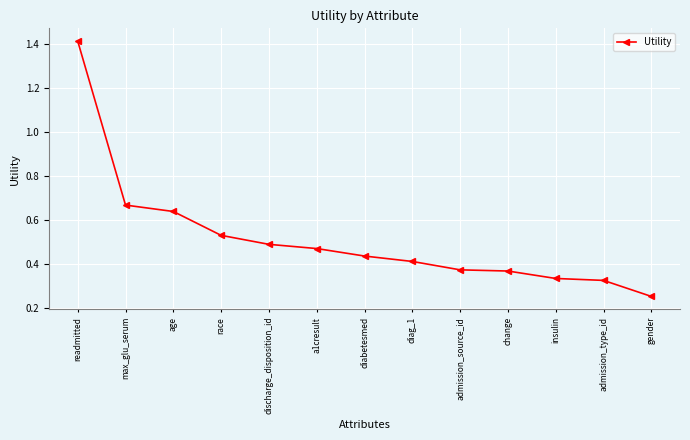

Which category has the lowest value across all series?

gender